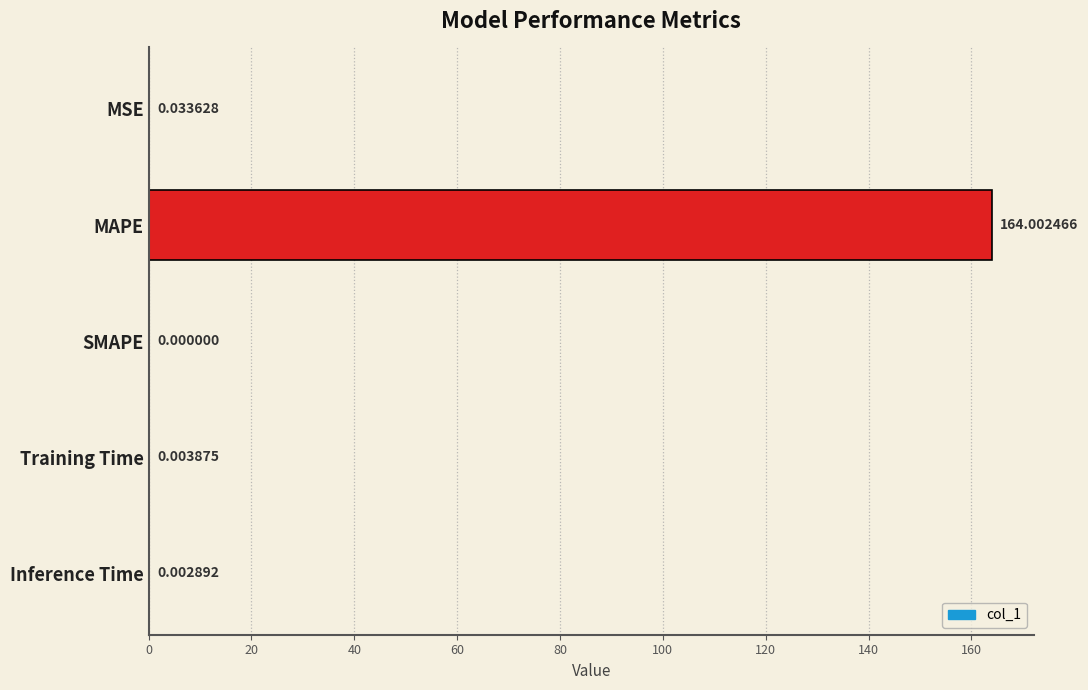

How many data points does each series have?

5